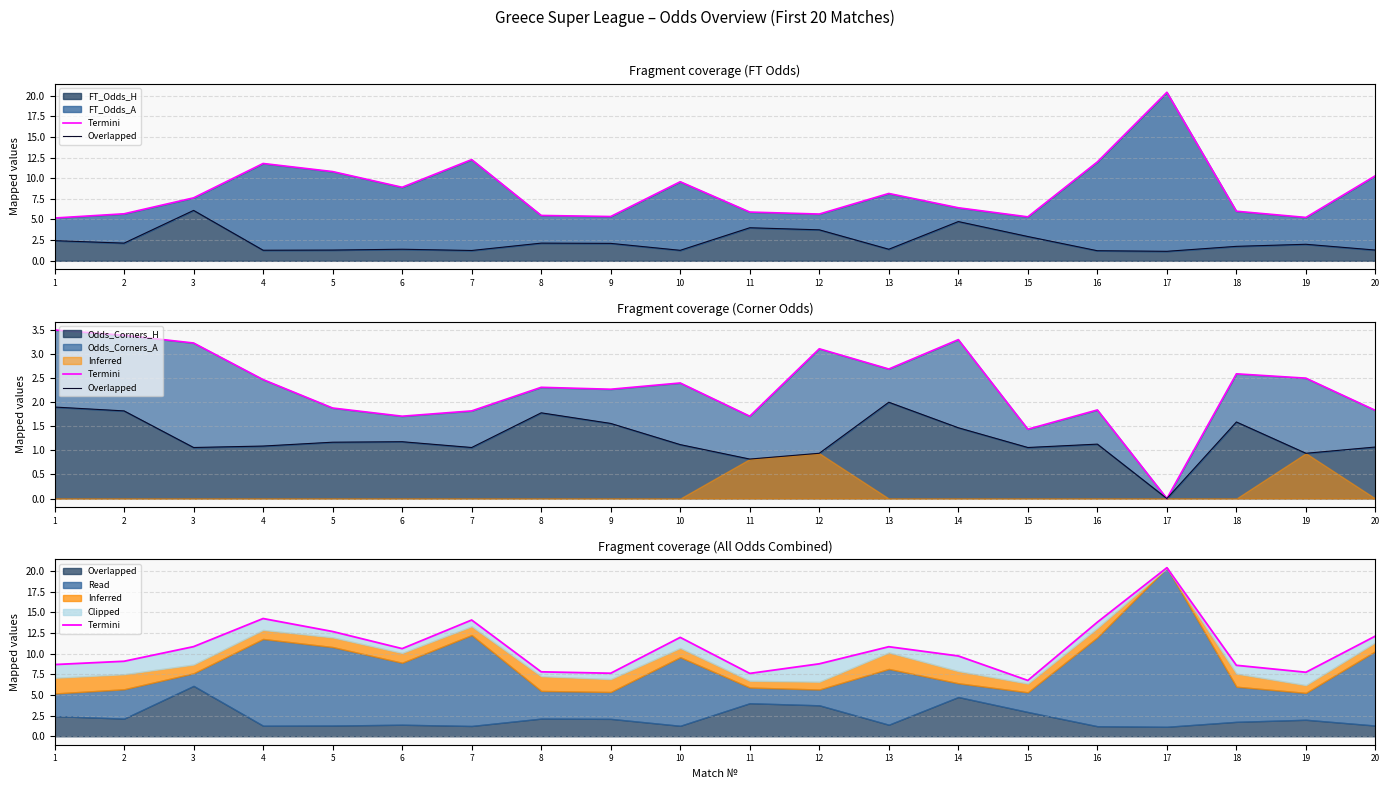

True or false: Termini has a value of 8.8 at 12.

True